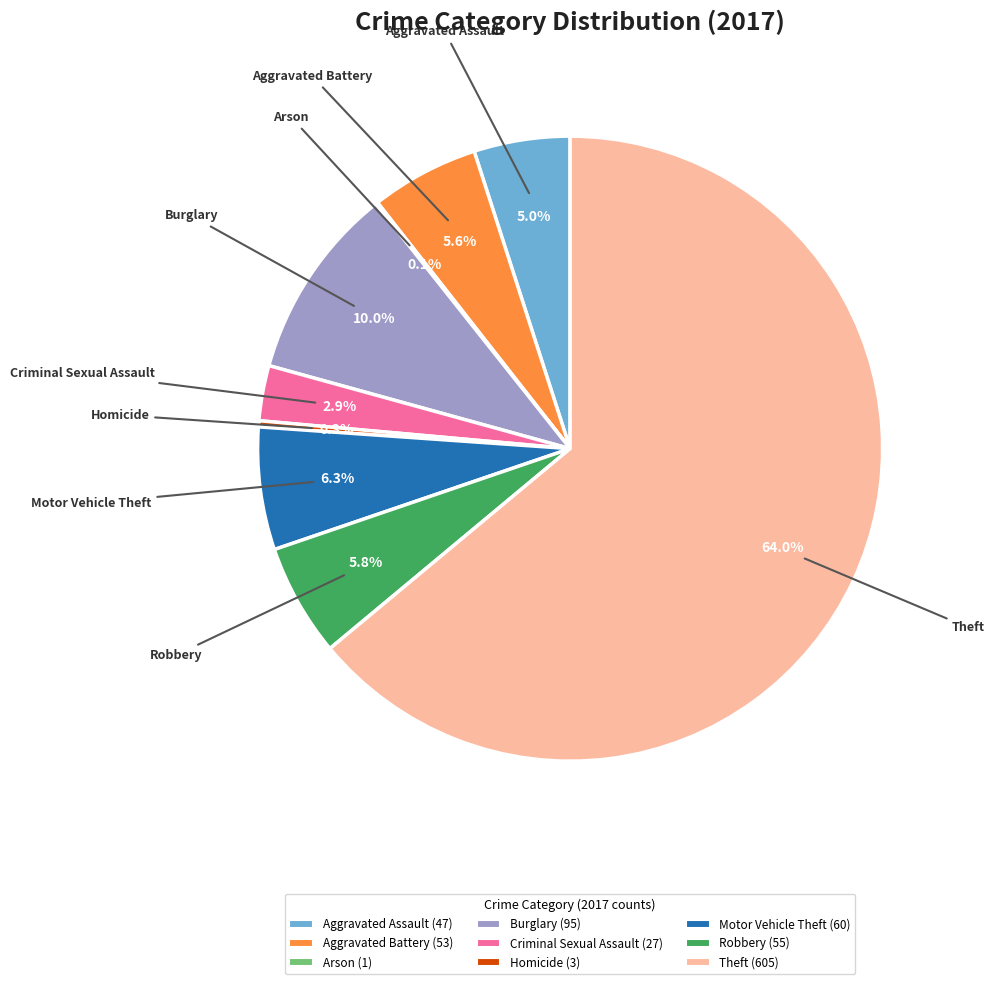

Do Burglary and Aggravated Assault together represent more than half of the pie?

No